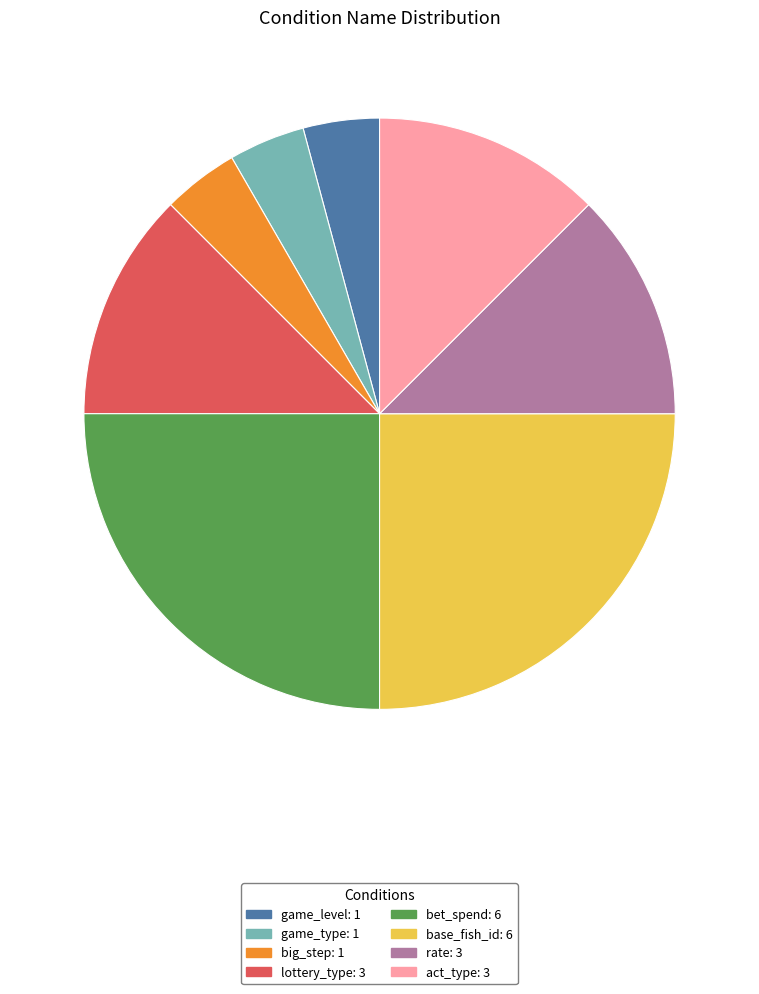

Do act_type and bet_spend together represent more than half of the pie?

No